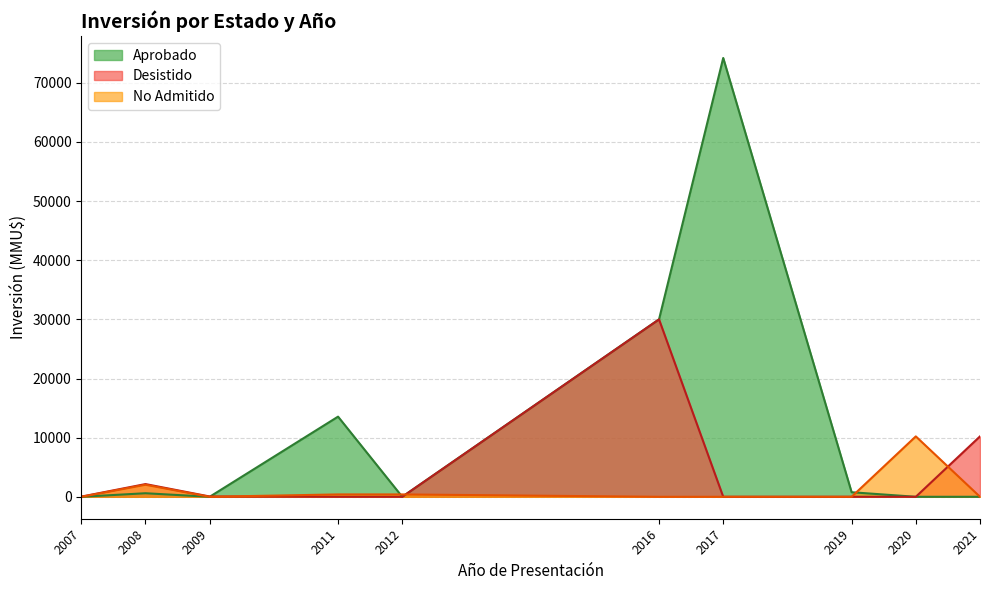

How many intersections are there between No Admitido and Desistido?

3